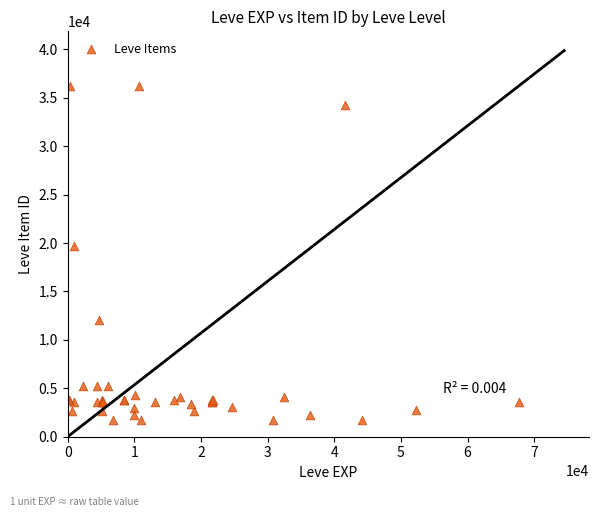

What Y value in the scatter plot is closest to 18967?

19744